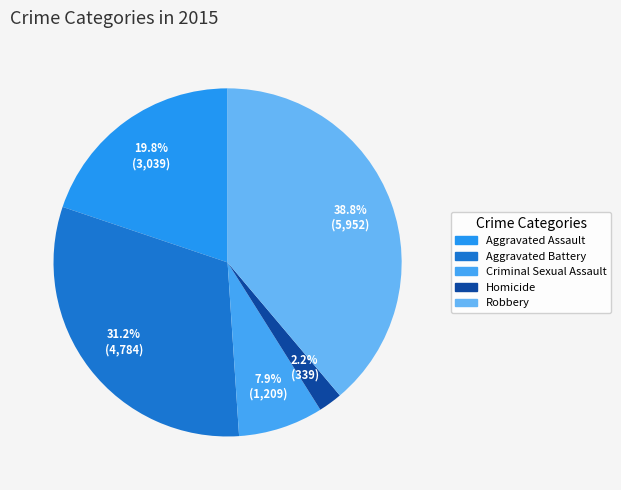

Is there a majority slice in this chart?

No